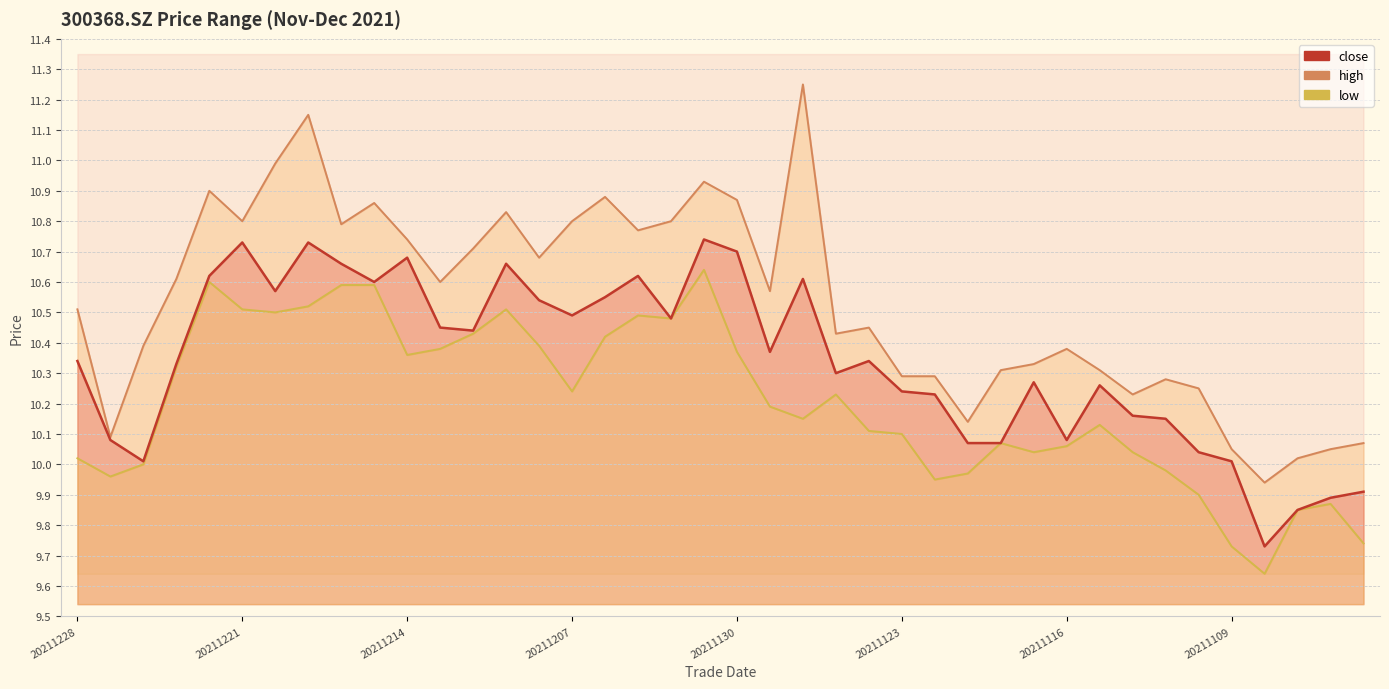

What are all the series names shown in the legend?

close, high, low